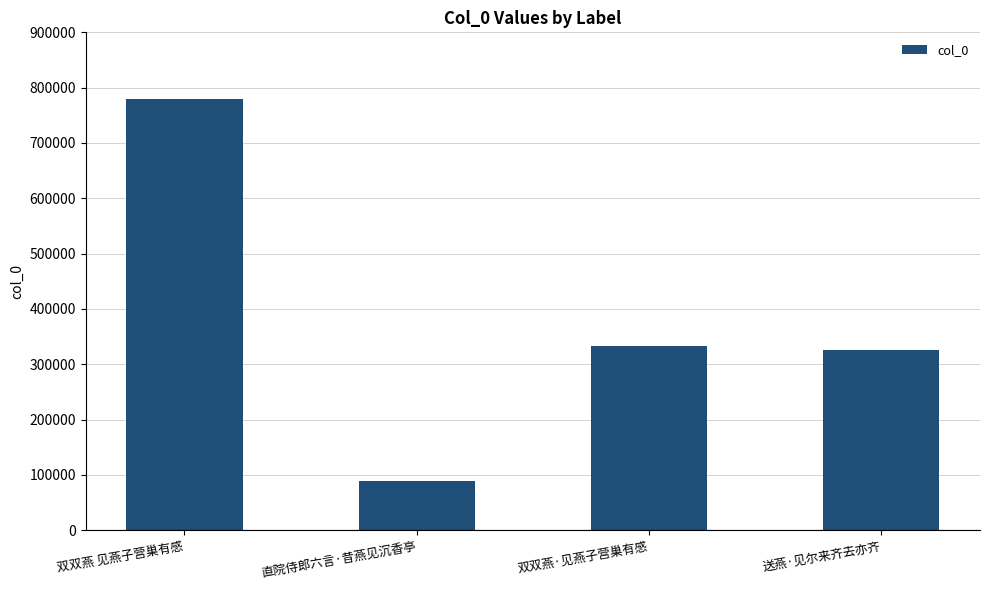

What is the value of the 4th bar from the left?

326547